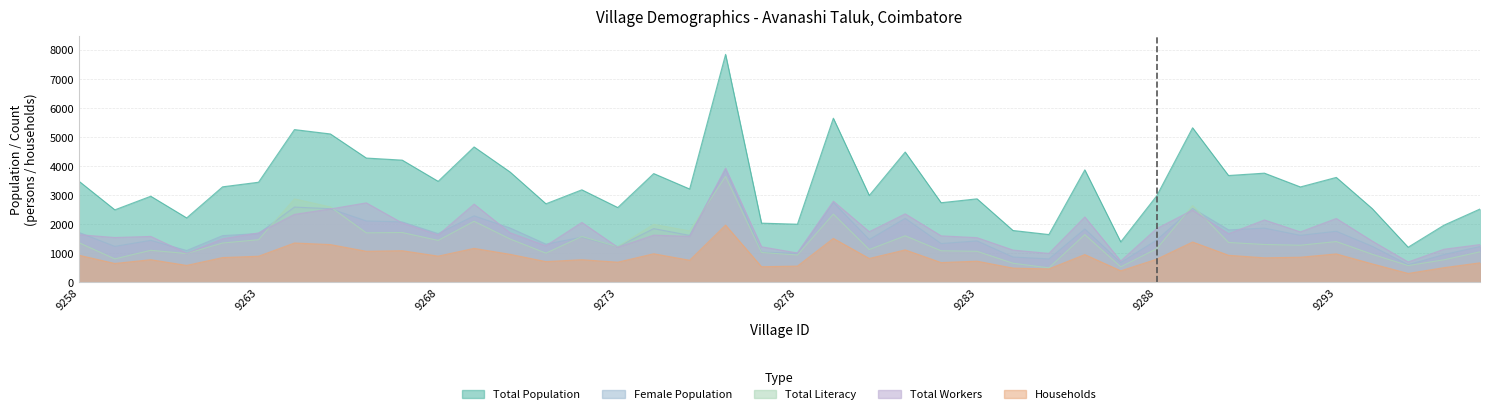

Which label corresponds to the largest value in the chart?

9276